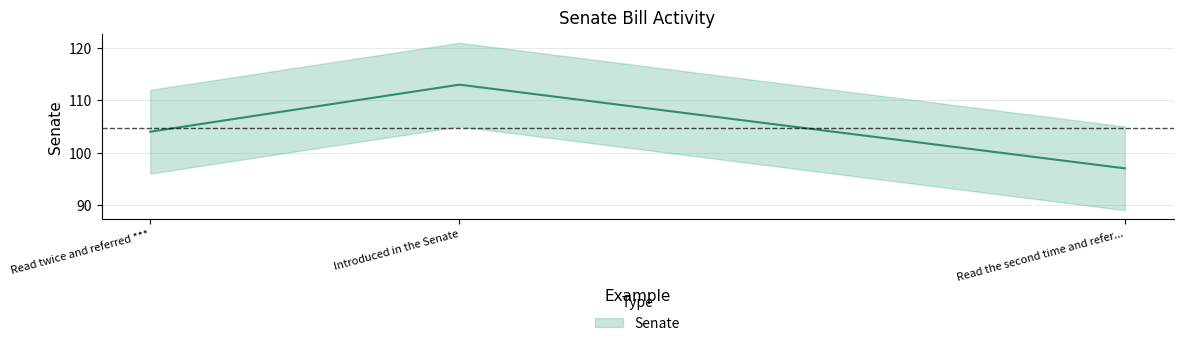

What is the minimum value shown in the chart?

97